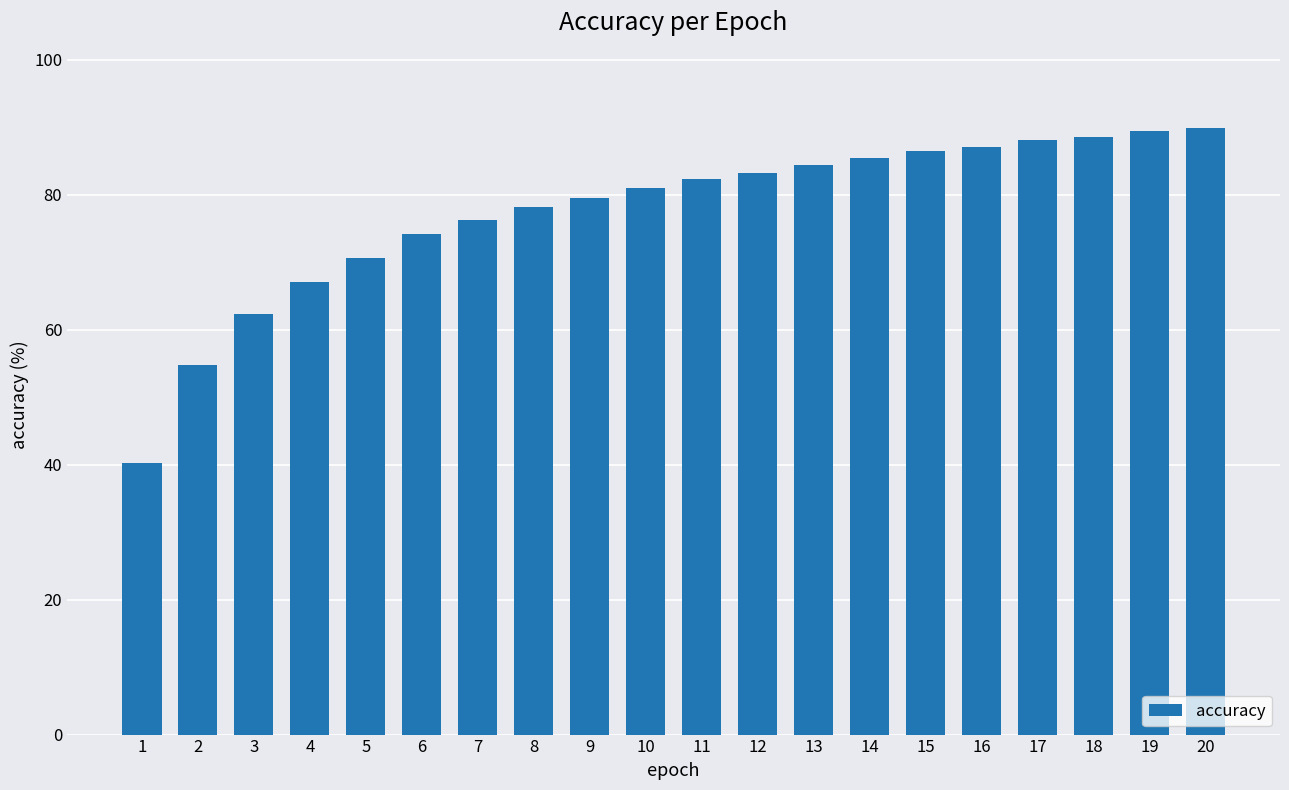

What is the ratio of the value at 17 to the value at 10?

1.1